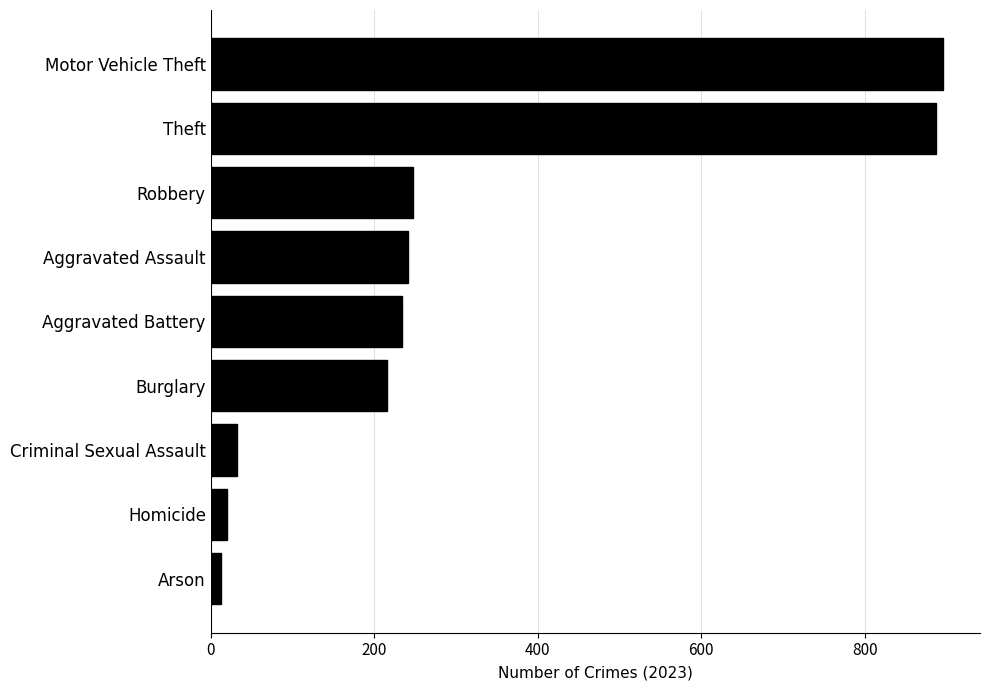

How many categories are shown in the chart?

9